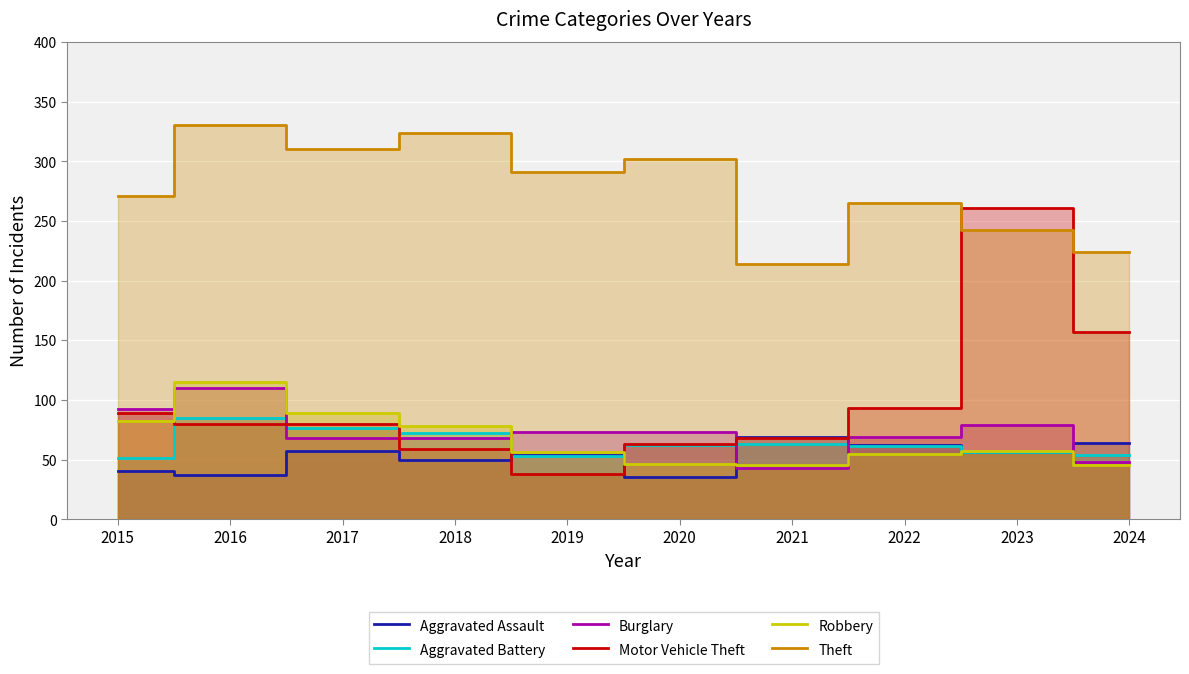

Where does the Burglary series first go above 73?

2015